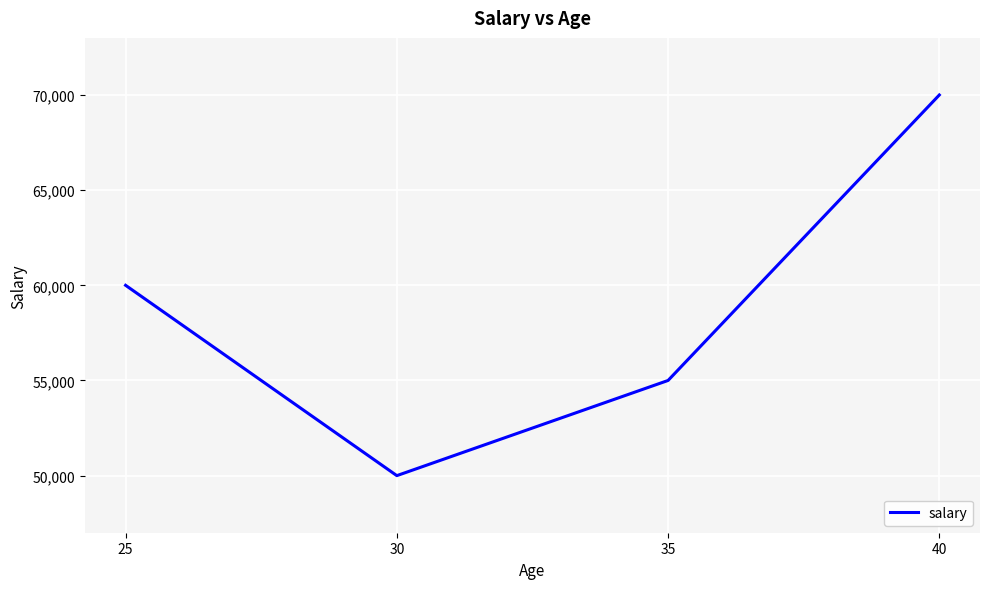

True or false: the data shows 29974 at 30.

False